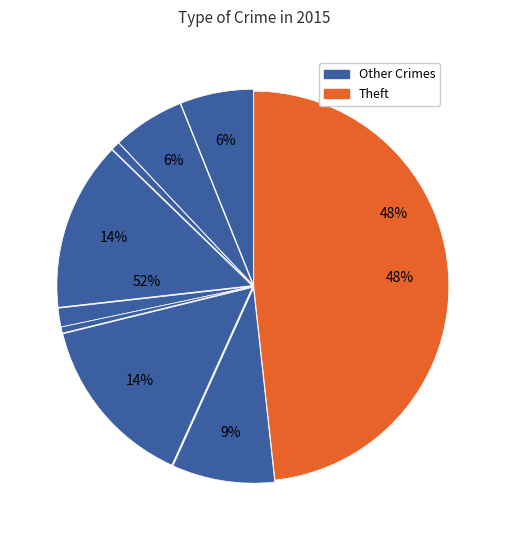

Which slice is the smallest?

Homicide